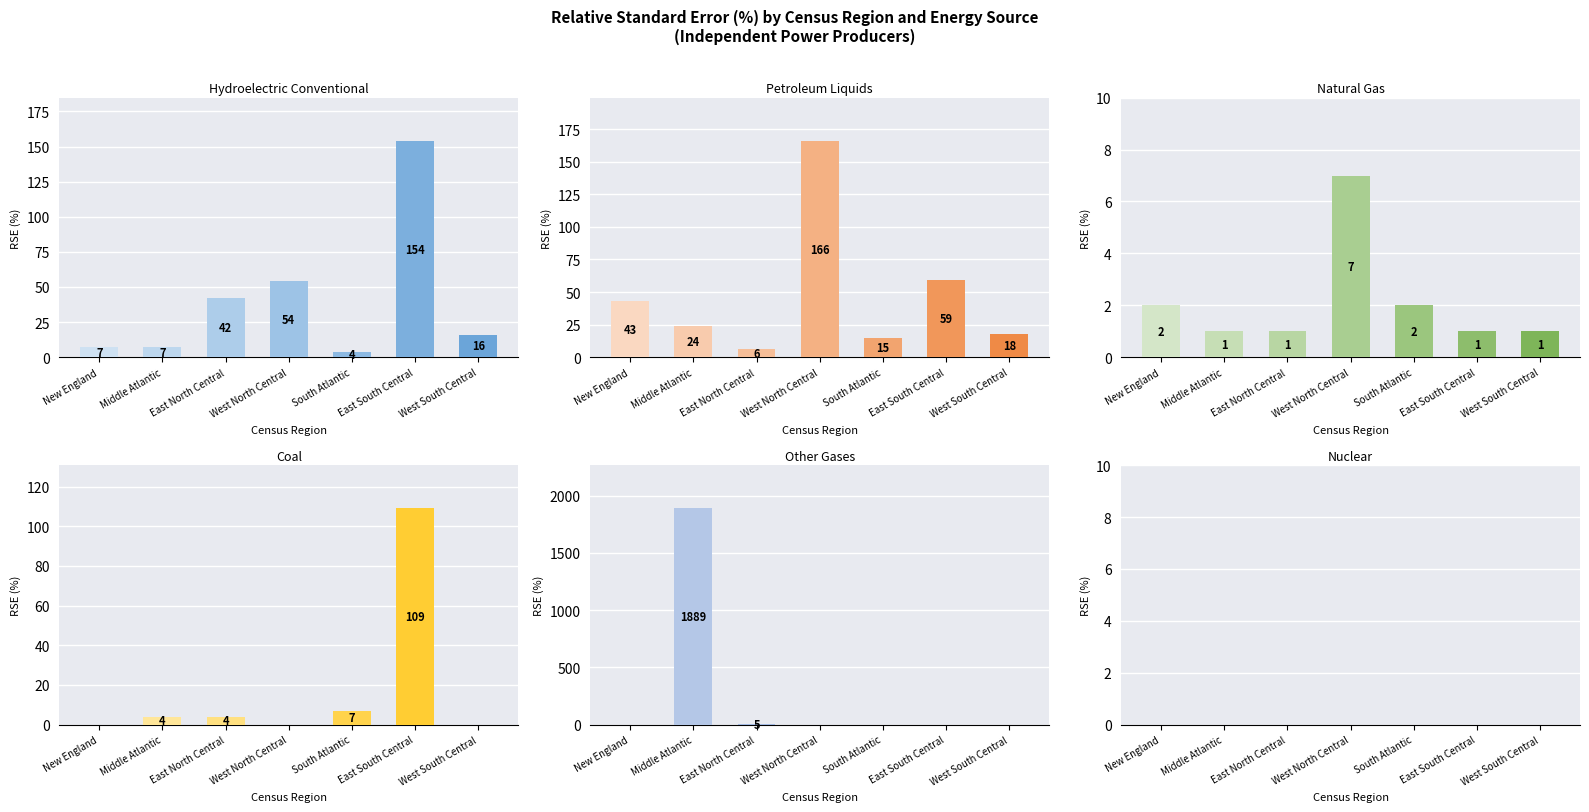

What is the difference between the maximum and minimum values in the Hydroelectric Conventional series?

150